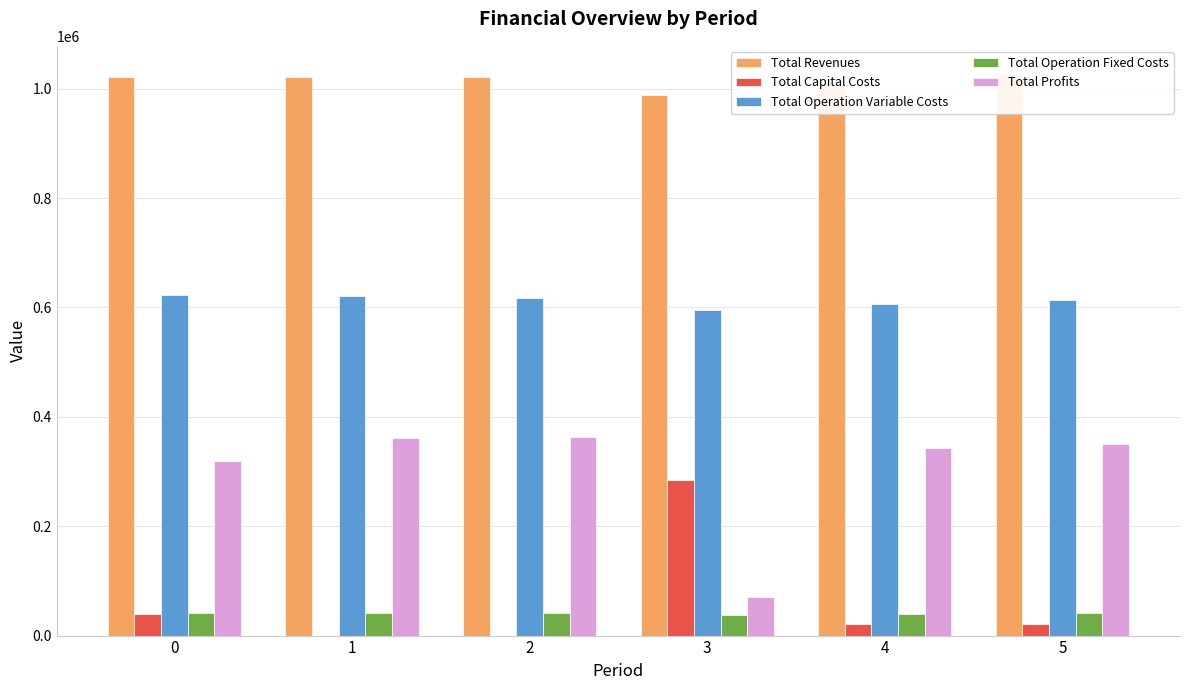

At which label is Total Operation Fixed Costs closest to 39026?

4